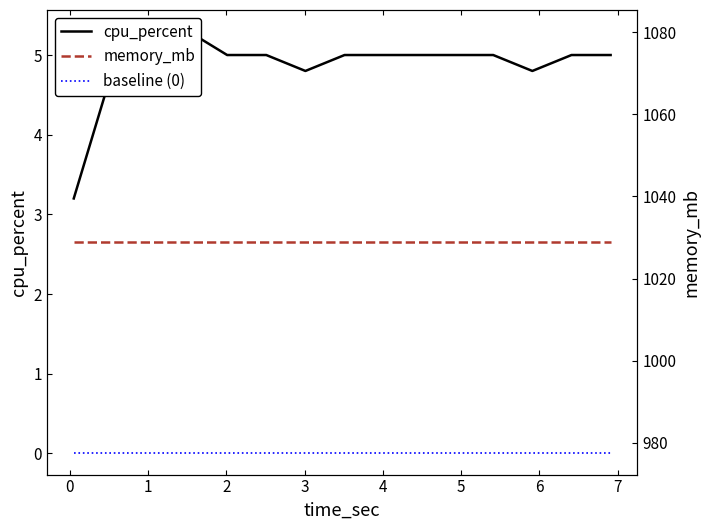

True or false: baseline (0) and memory_mb cross at least once.

False